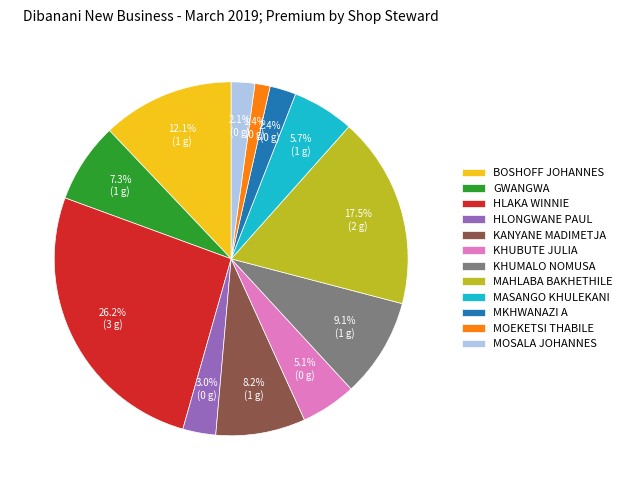

The KHUMALO NOMUSA slice represents 1% of the pie. True or false?

False